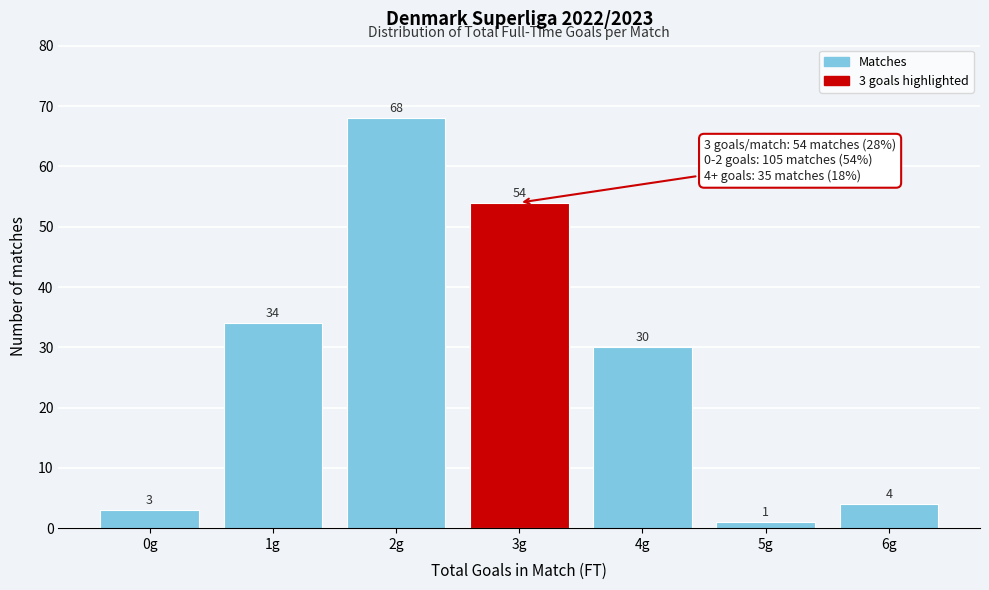

Reading left to right, list all the values displayed in this chart.

0g=3	1g=34	2g=68	3g=54	4g=30	5g=1	6g=4